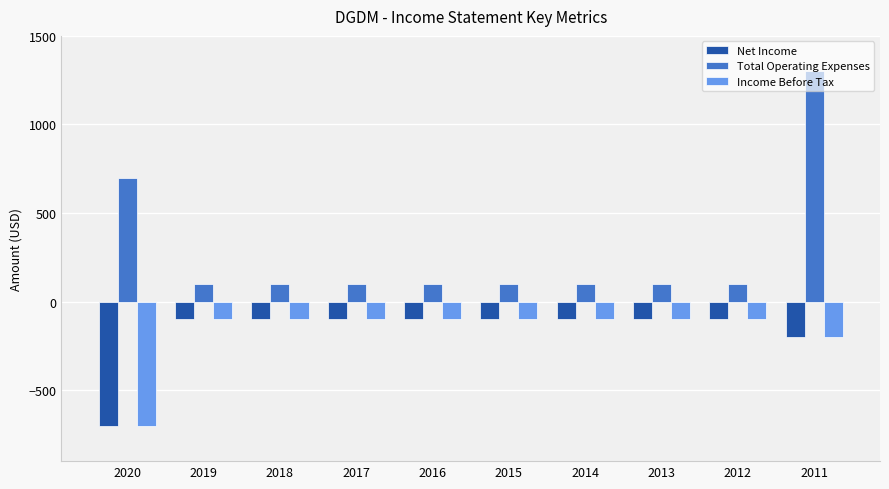

What is the highest value of the Income Before Tax series?

-100